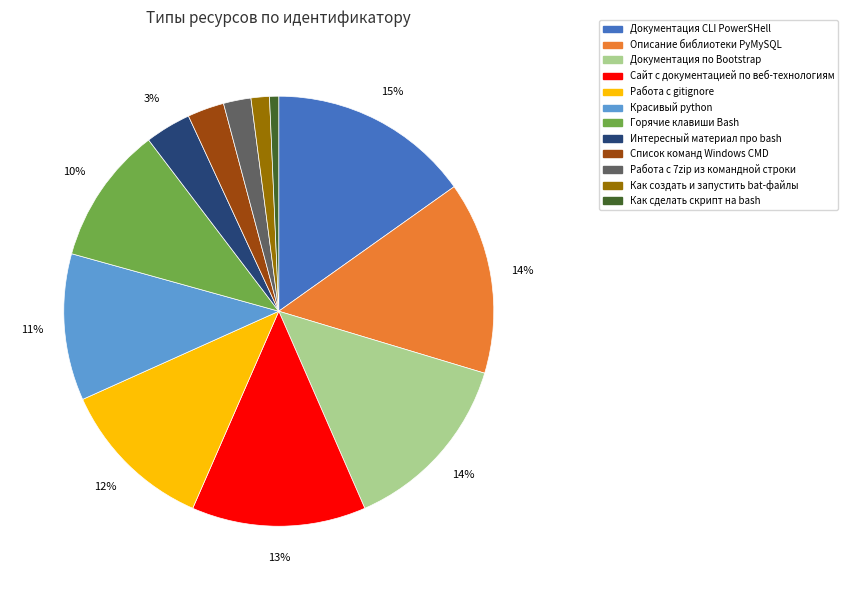

The Работа с gitignore slice represents 12% of the pie. True or false?

True